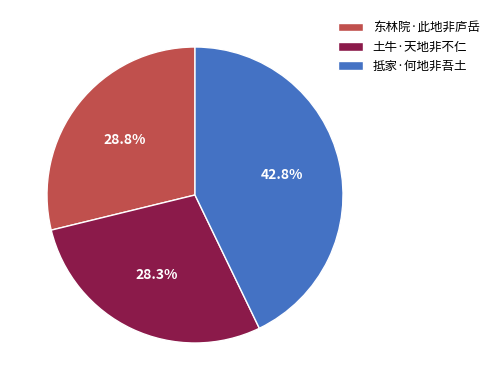

Does any single category account for the majority?

No